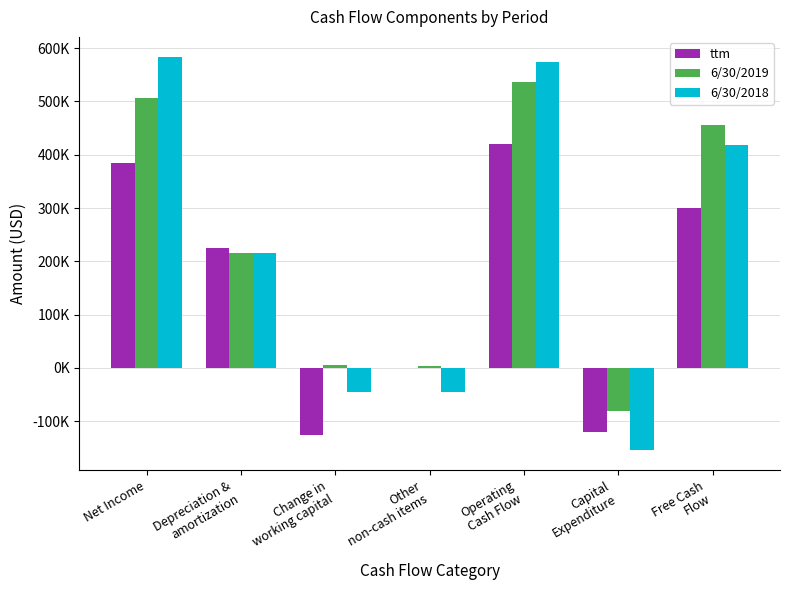

Reading right to left, transcribe all the data shown in this chart.

ttm: Free Cash
Flow=300087	Capital
Expenditure=-120040	Operating
Cash Flow=420127	Other
non-cash items=161	Change in
working capital=-125675	Depreciation &
amortization=224260	Net Income=384338
6/30/2019: Free Cash
Flow=455944	Capital
Expenditure=-81098	Operating
Cash Flow=537042	Other
non-cash items=3997	Change in
working capital=4716	Depreciation &
amortization=214769	Net Income=505427
6/30/2018: Free Cash
Flow=418436	Capital
Expenditure=-154613	Operating
Cash Flow=573049	Other
non-cash items=-44420	Change in
working capital=-44173	Depreciation &
amortization=216213	Net Income=583931